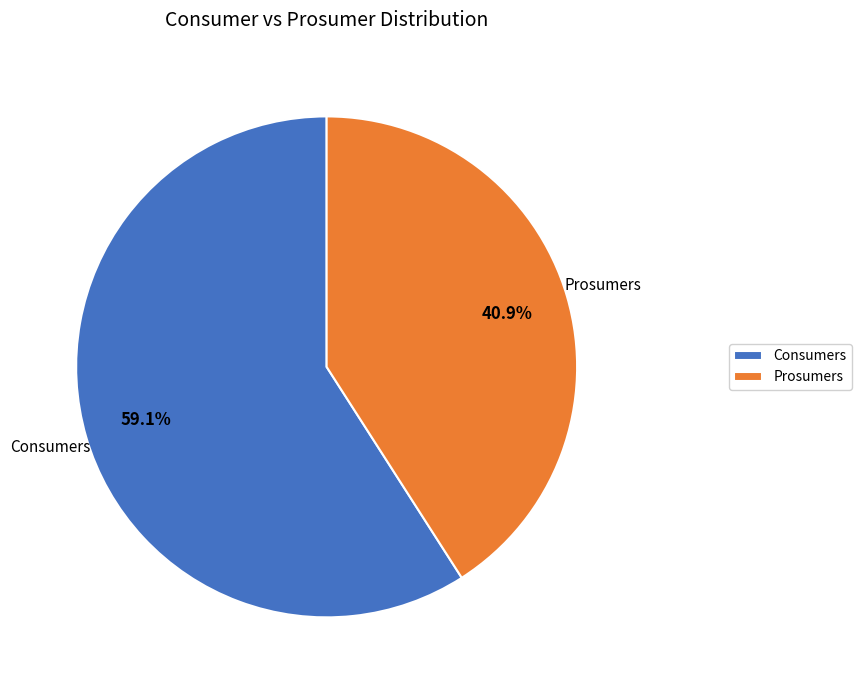

Rank the categories by value from lowest to highest.

Prosumers, Consumers